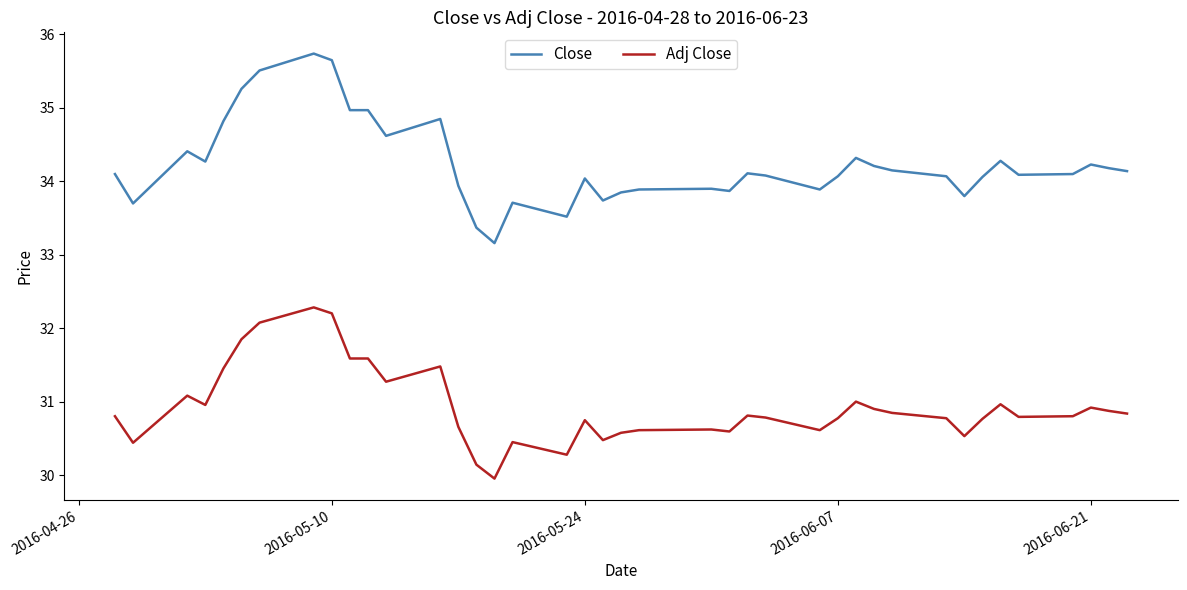

Which series has the widest spread of values?

Close